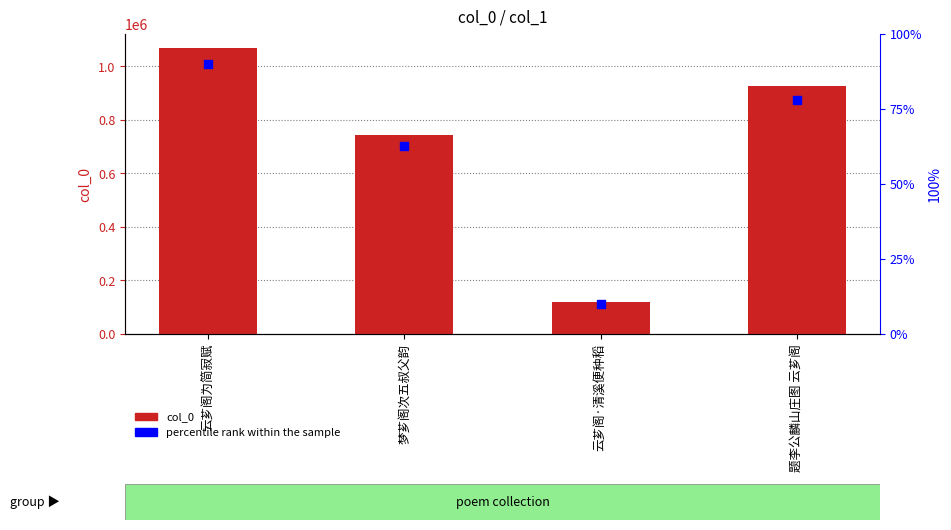

Which series contains the lowest Y value?

col_0